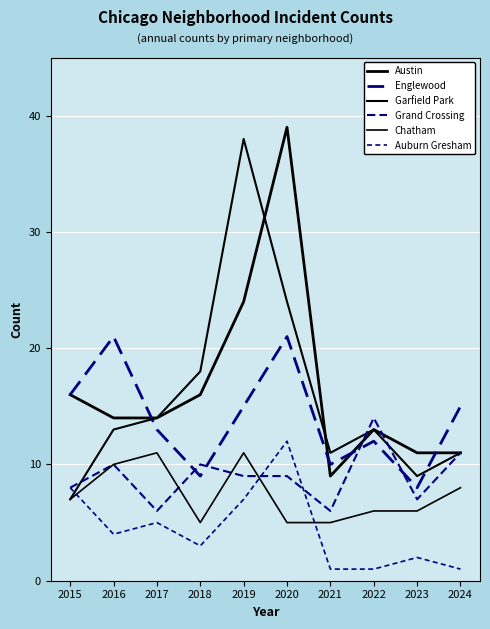

Which category has the highest value across all series?

2020